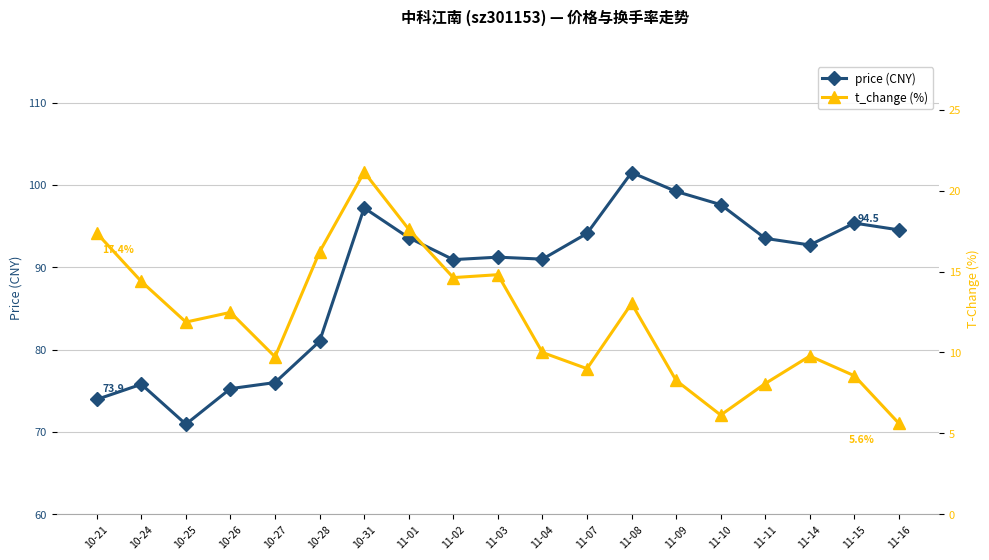

Is the value of t_change (%) at 11-15 greater than the value of price (CNY) at 11-02?

No